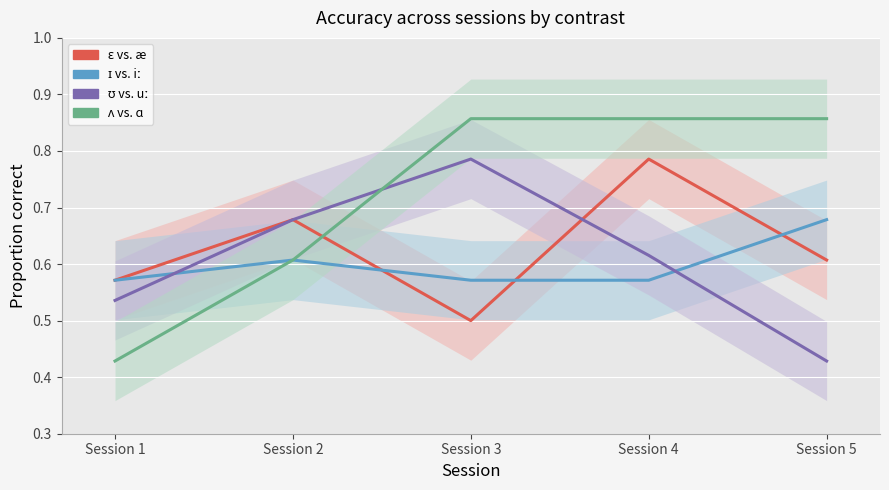

Reading left to right, list all the values displayed in this chart.

ɛ vs. æ: 0.6	0.7	0.5	0.8	0.6
ɪ vs. iː: 0.6	0.6	0.6	0.6	0.7
ʊ vs. uː: 0.5	0.7	0.8	0.6	0.4
ʌ vs. ɑ: 0.4	0.6	0.9	0.9	0.9